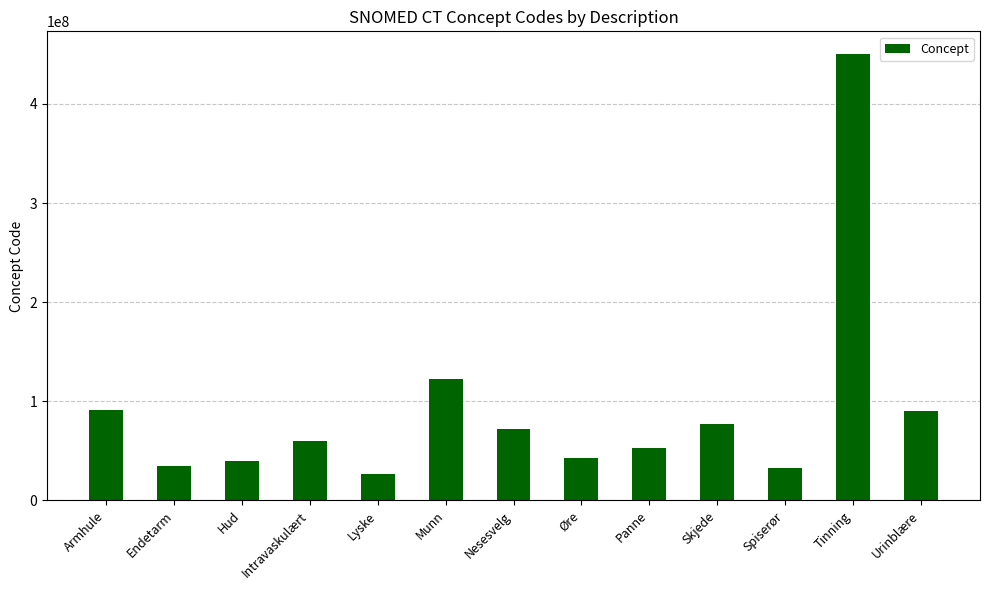

What is the label of the 10th bar from the left?

Skjede